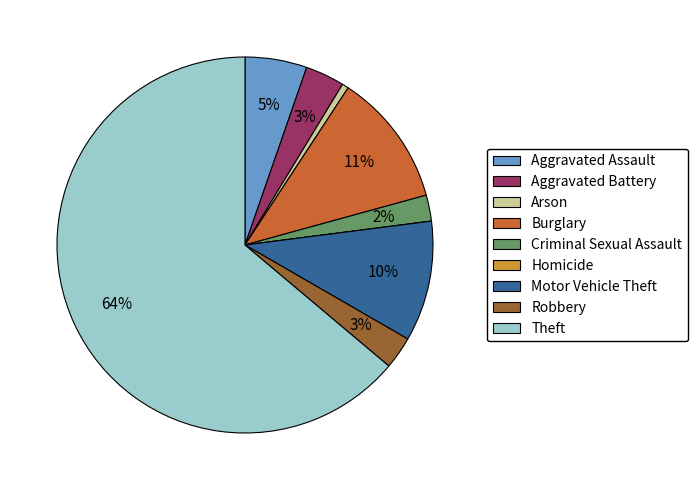

To the nearest percent, what is the average slice percentage?

11%